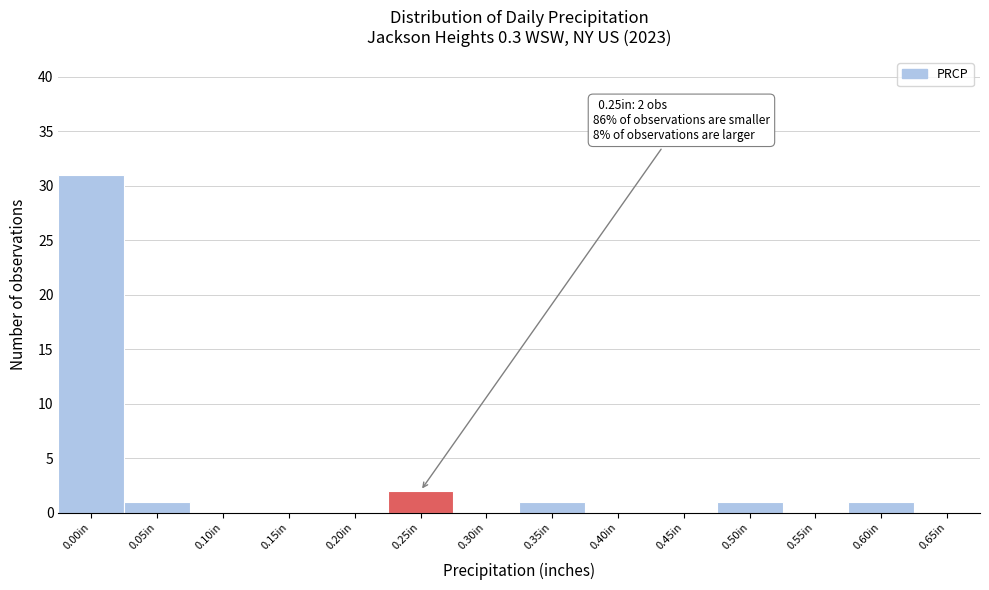

Reading left to right, list all the values displayed in this chart.

0.00in=31	0.05in=1	0.10in=0	0.15in=0	0.20in=0	0.25in=2	0.30in=0	0.35in=1	0.40in=0	0.45in=0	0.50in=1	0.55in=0	0.60in=1	0.65in=0